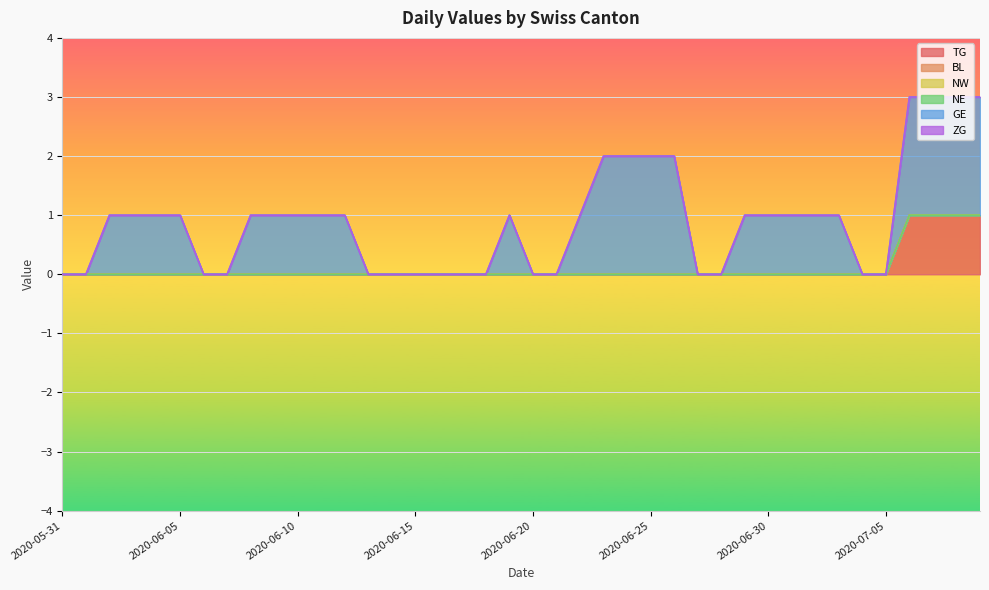

Which label corresponds to the smallest value in the chart?

2020-05-31